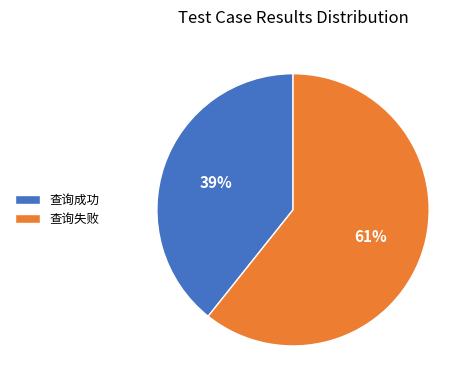

Combined, do 查询成功 and 查询失败 account for over 50%?

Yes